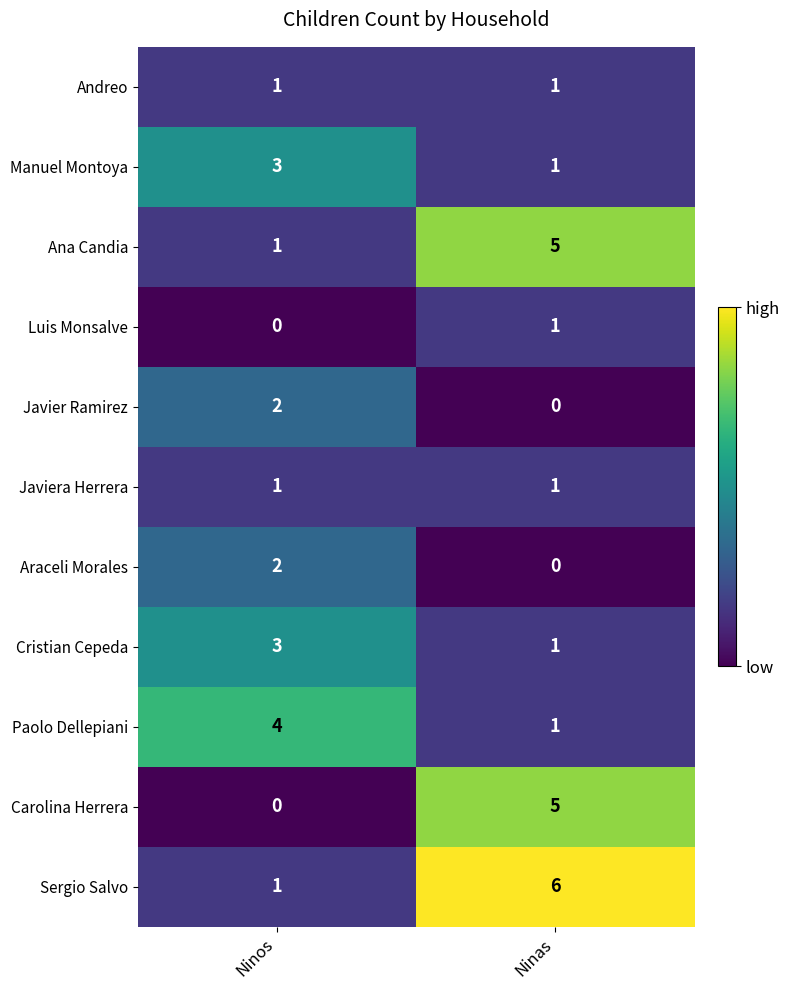

What is the average value of the Sergio Salvo series?

4